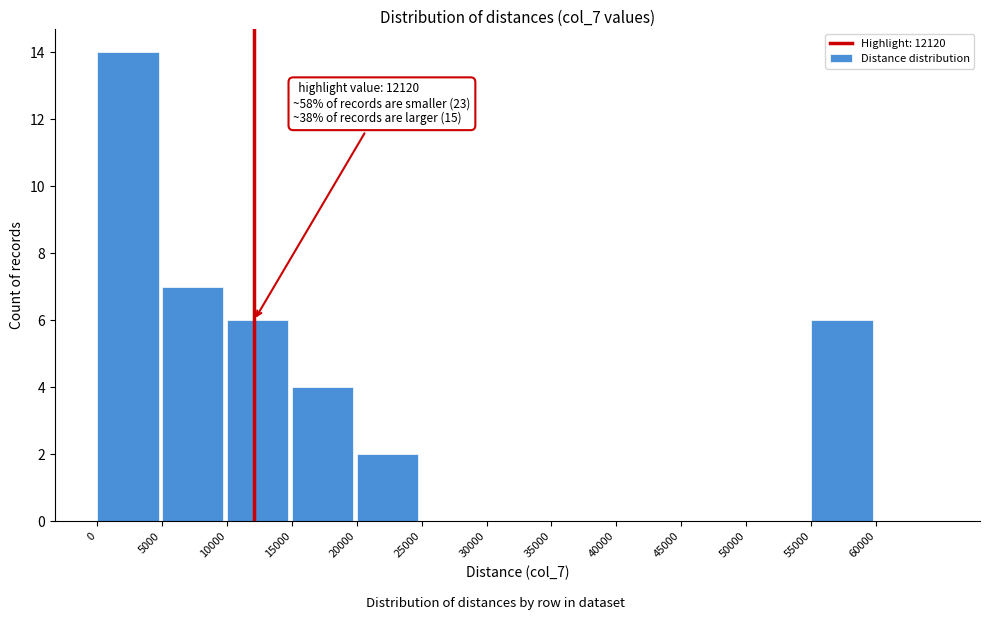

Over which range of the x-axis is the bar tallest?

0 to 5000